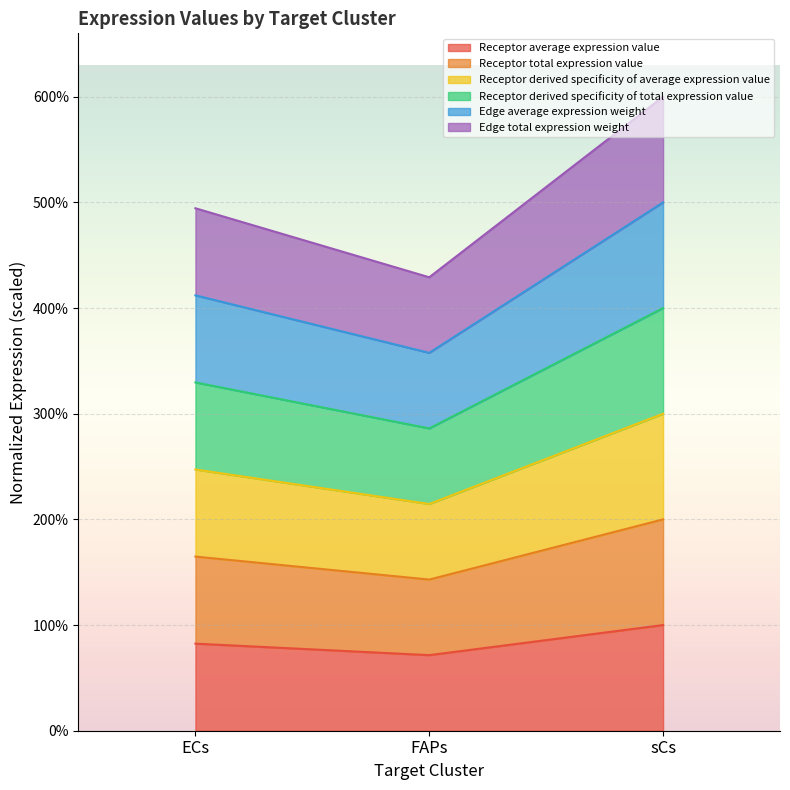

Which category has the lowest value across all series?

FAPs